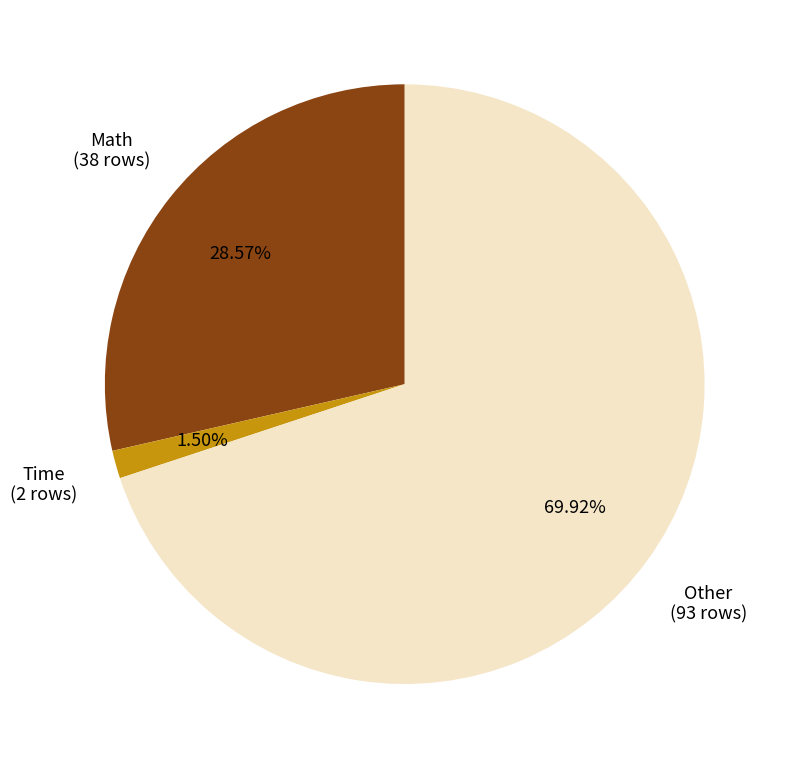

To the nearest percent, what is the difference between the Math and Time slice percentages?

27%